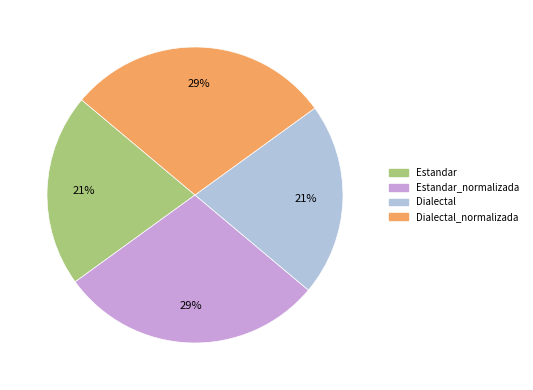

To the nearest percent, what is the average slice percentage?

25%